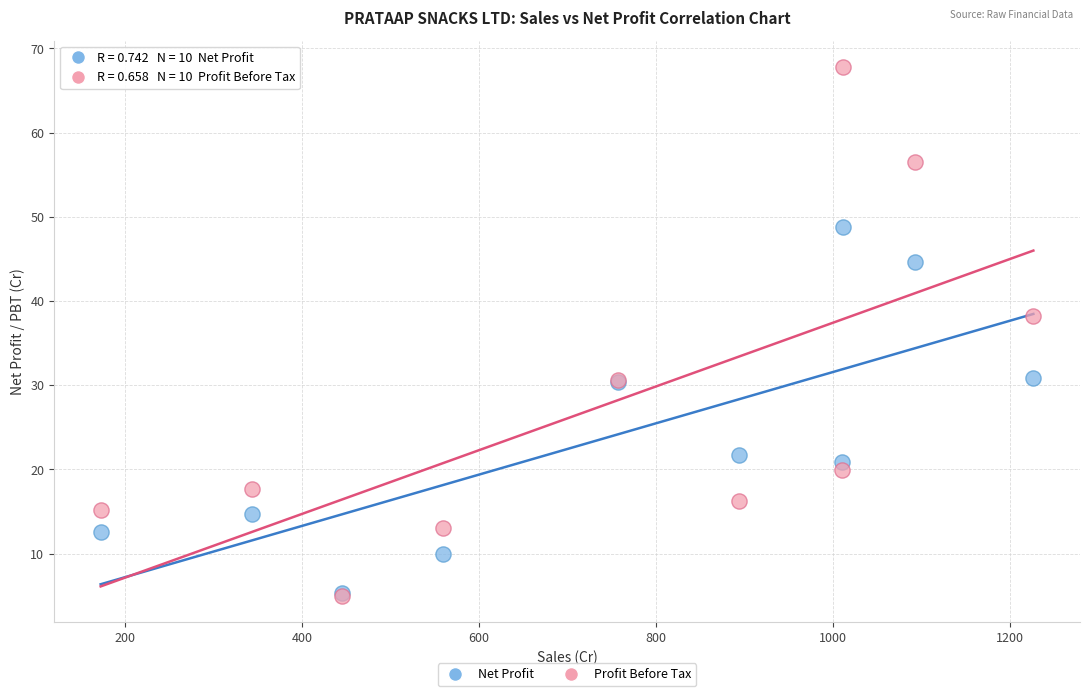

Across all series, what Y value is closest to 36?

38.2